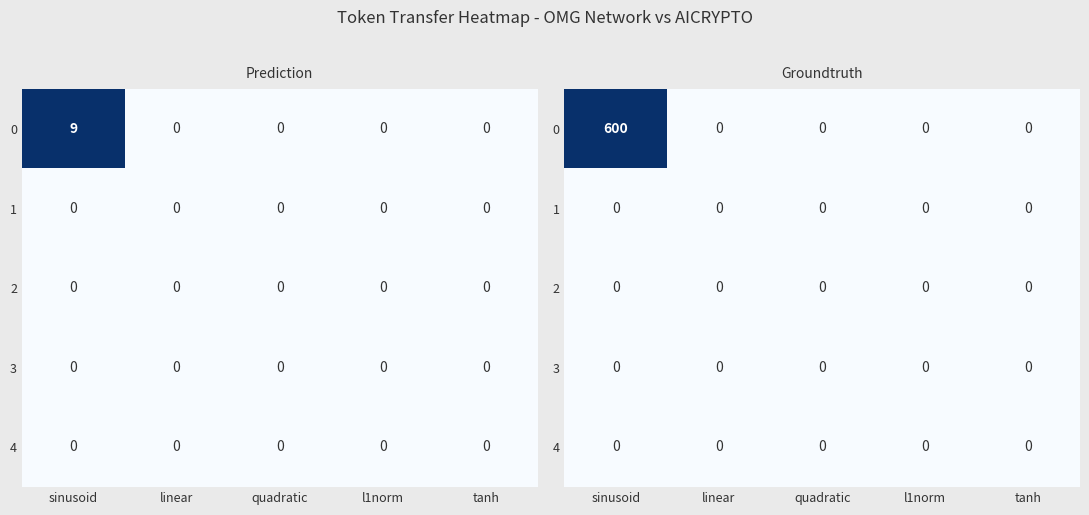

Where is 2 nearest to the value 0?

sinusoid